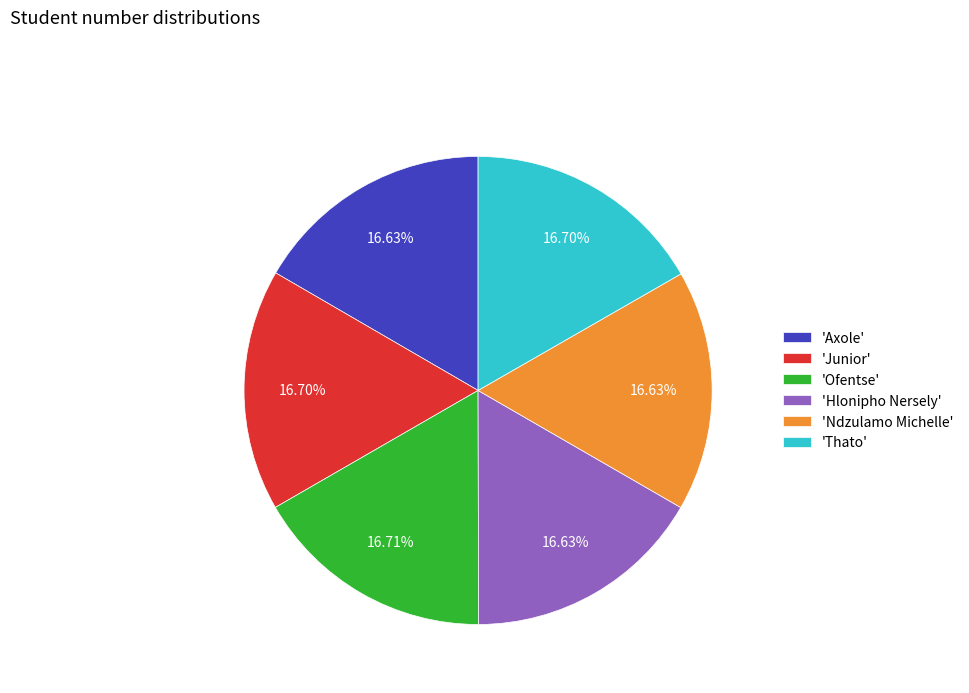

Is the sum of 'Ofentse' and 'Axole' greater than half?

No